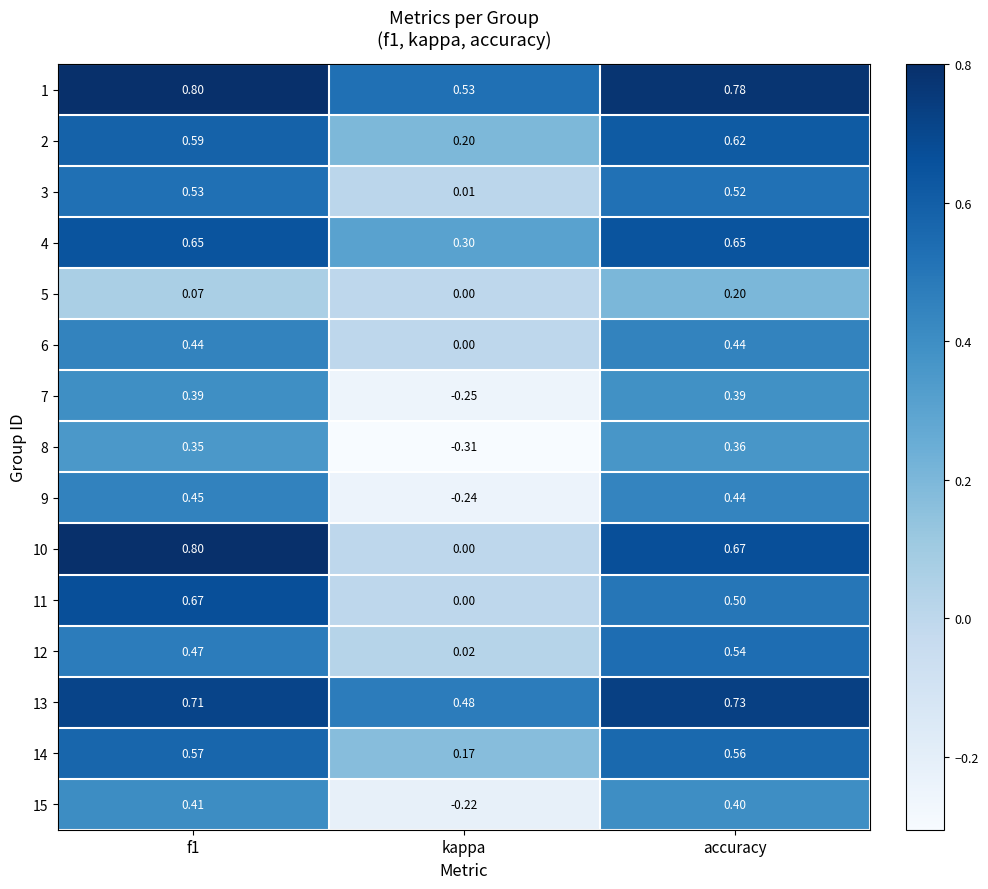

At which label is 5 closest to 0?

kappa